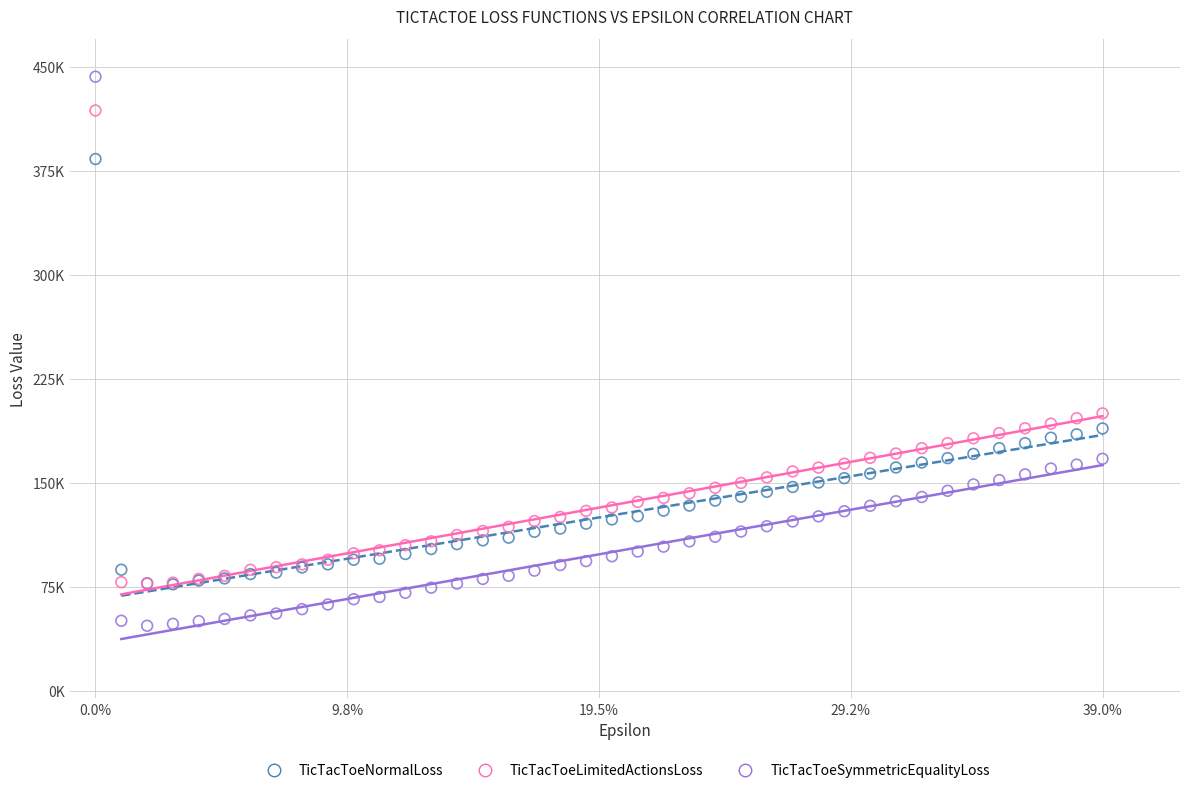

What are all the series names shown in the legend?

TicTacToeNormalLoss, TicTacToeLimitedActionsLoss, TicTacToeSymmetricEqualityLoss